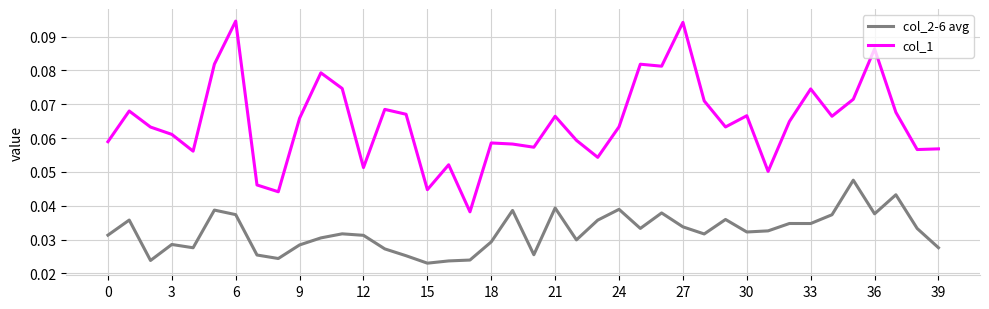

How many lines are shown in the chart?

2